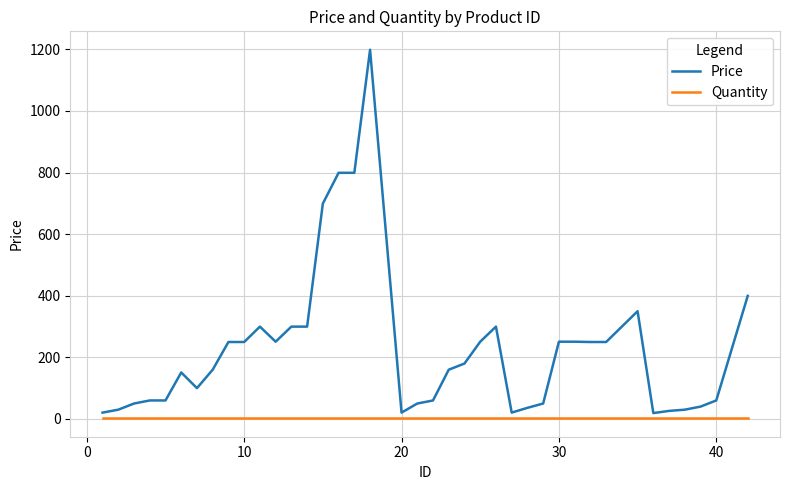

True or false: Price and Quantity cross at least once.

False